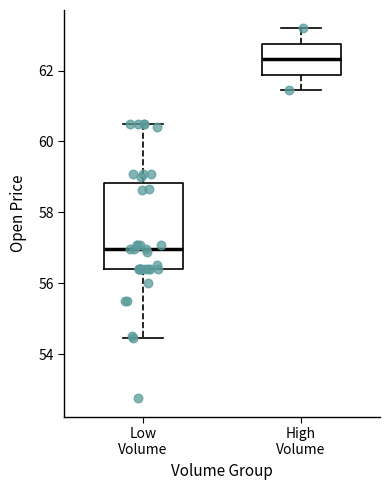

Where is the lower edge of the box for High Volume on the y-axis? The values are not printed on the chart, so give them approximately, as read against the axis.

61.8